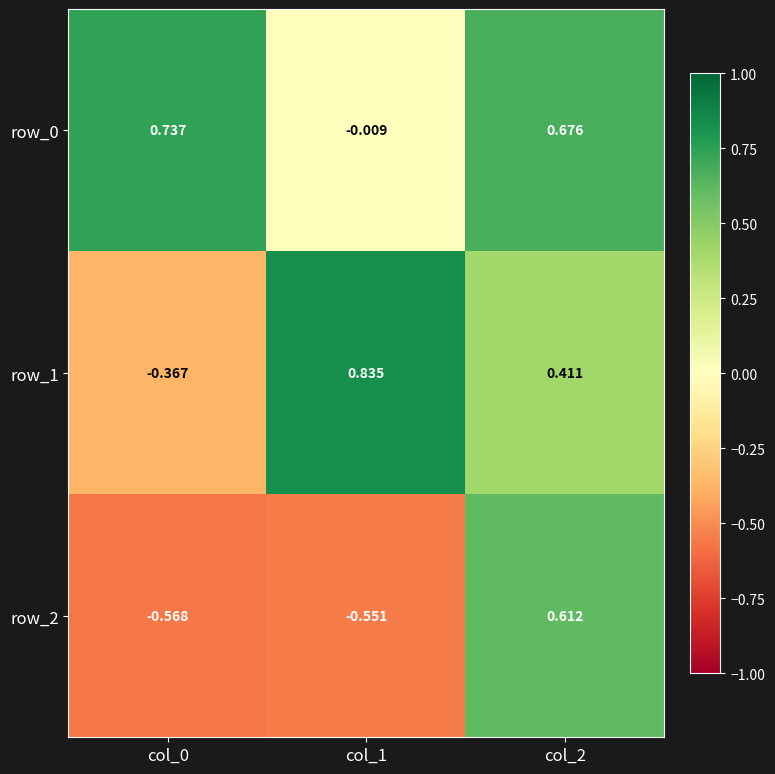

Is the value of row_0 at col_1 greater than the value of row_2 at col_0?

Yes